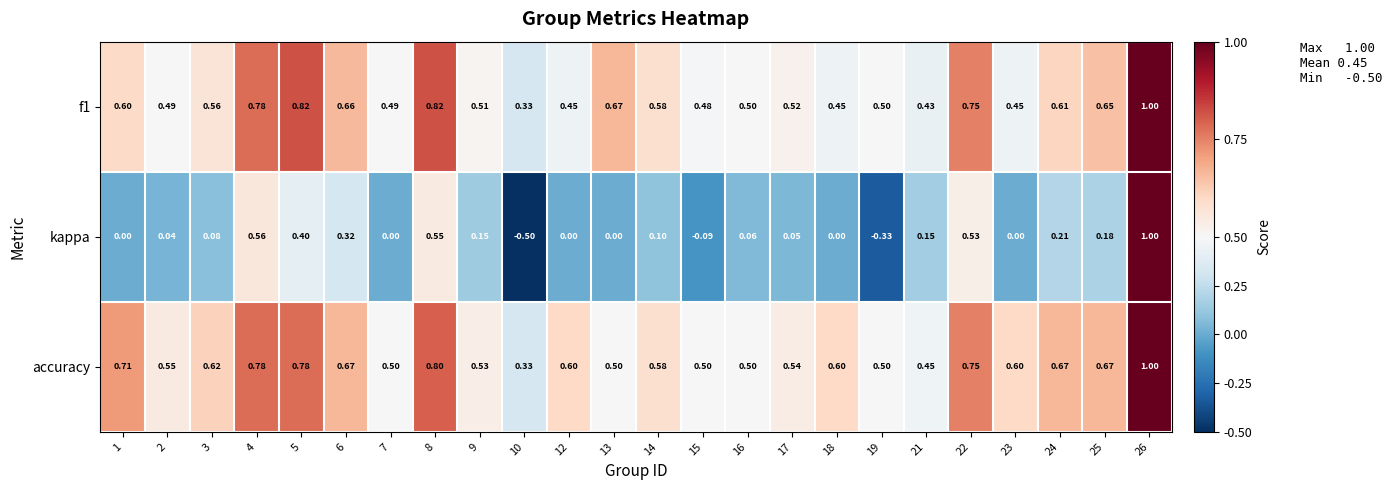

Which series has the largest total across all categories?

accuracy